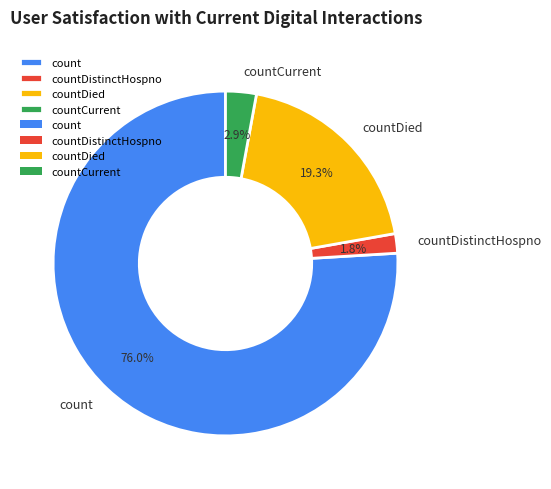

Which category has the smallest portion of the pie?

countDistinctHospno